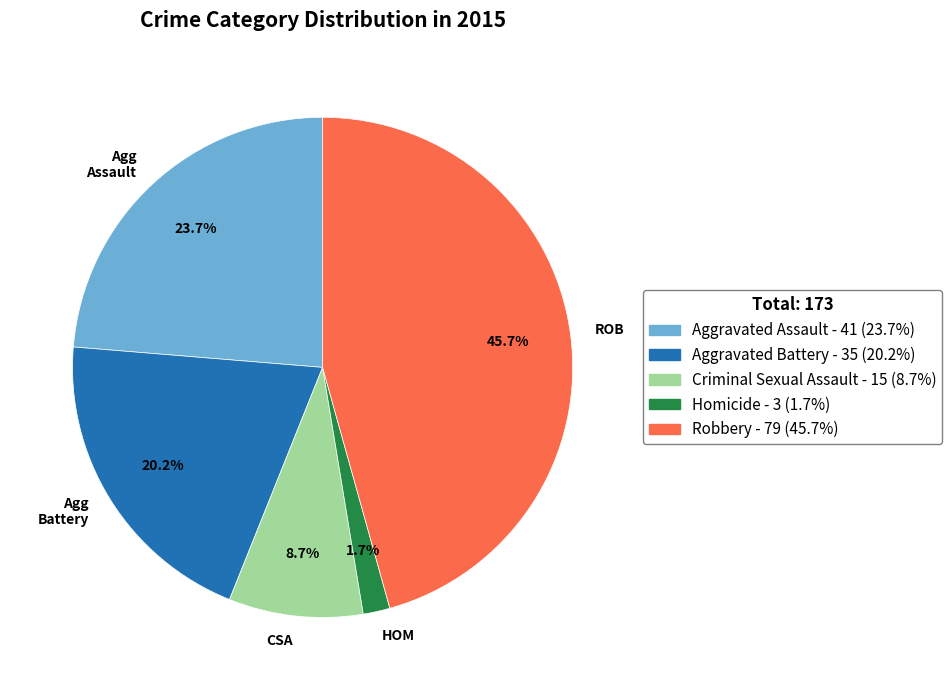

Does HOM account for over 50% of the chart?

No